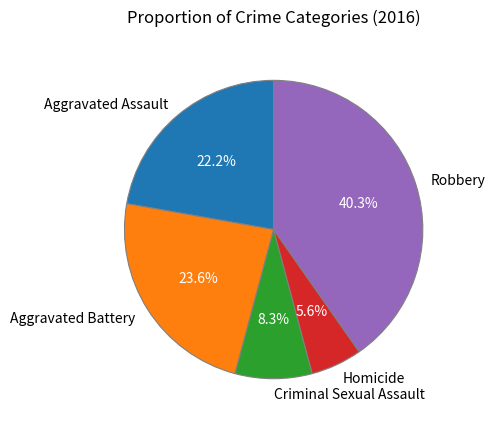

What percentage is the Criminal Sexual Assault slice, to the nearest percent?

8%